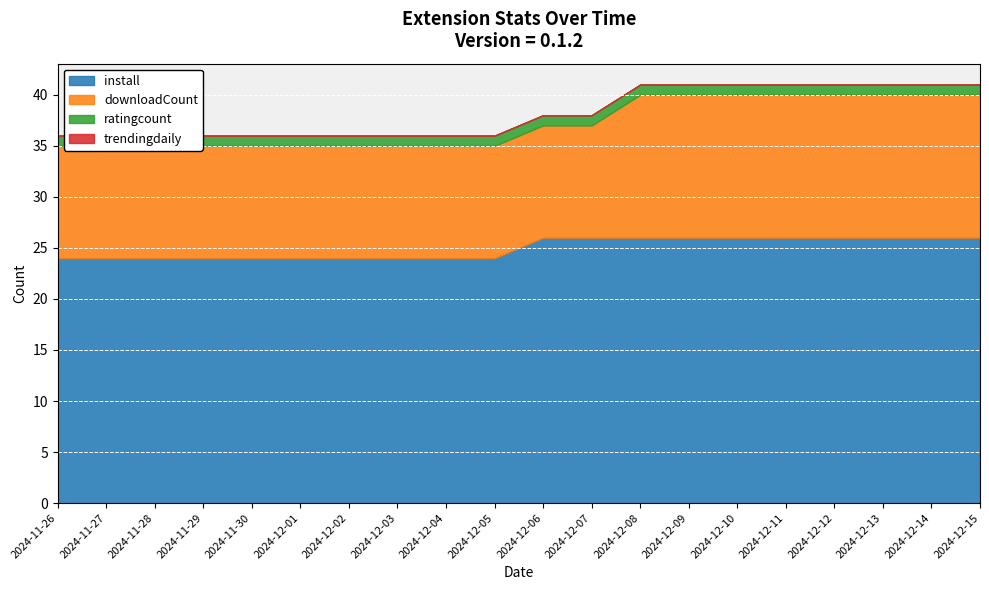

True or false: install and trendingdaily cross at least once.

False